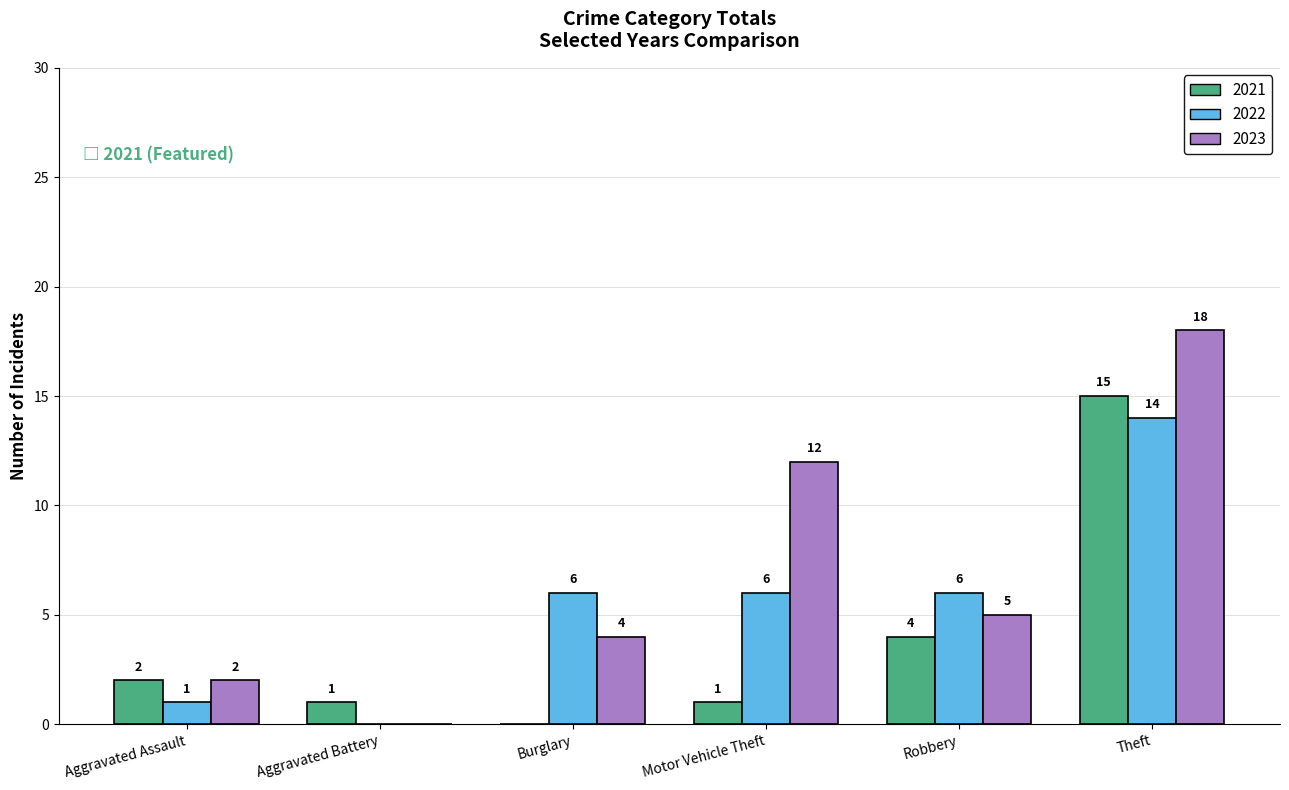

True or false: 2021 has a value of 0 at Aggravated Battery.

False